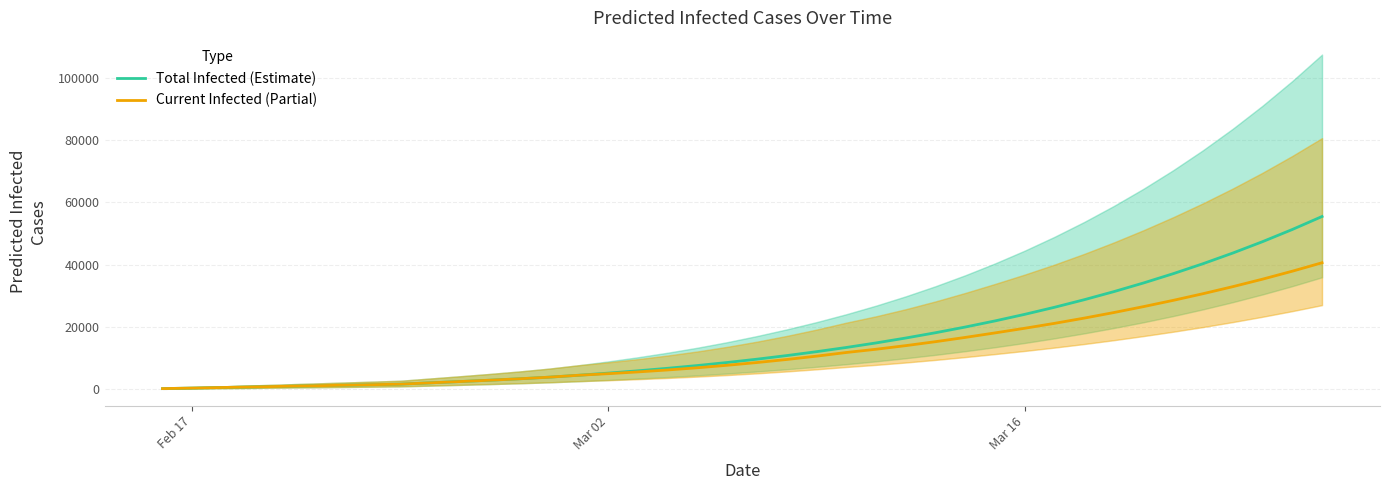

What is the highest value of the Total Infected (Estimate) series?

55418